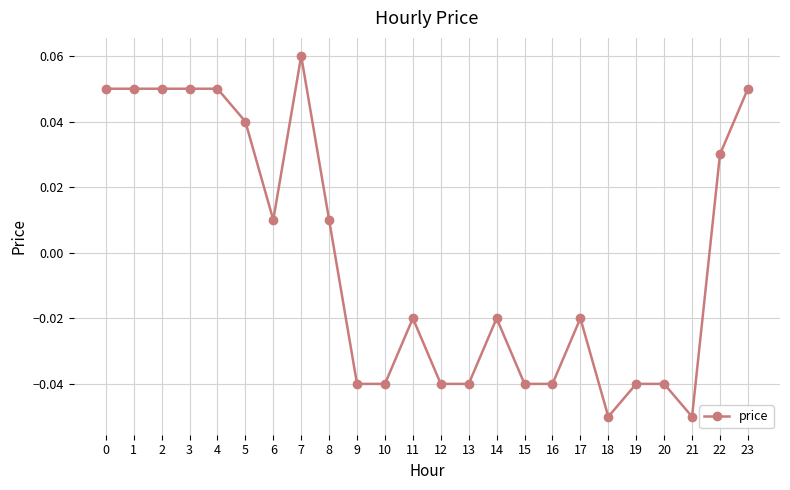

The value at 12 is -0.1. True or false?

False